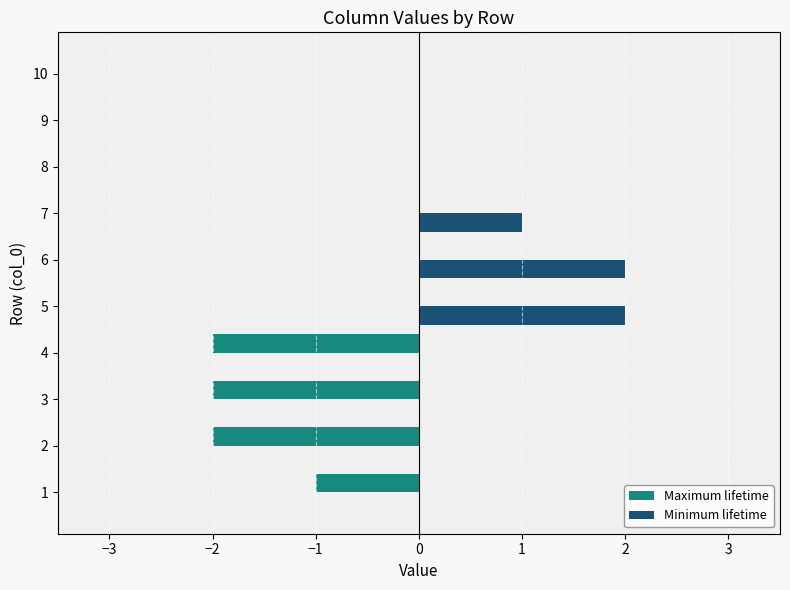

Between 1 and 9, which series saw the biggest shift?

Maximum lifetime